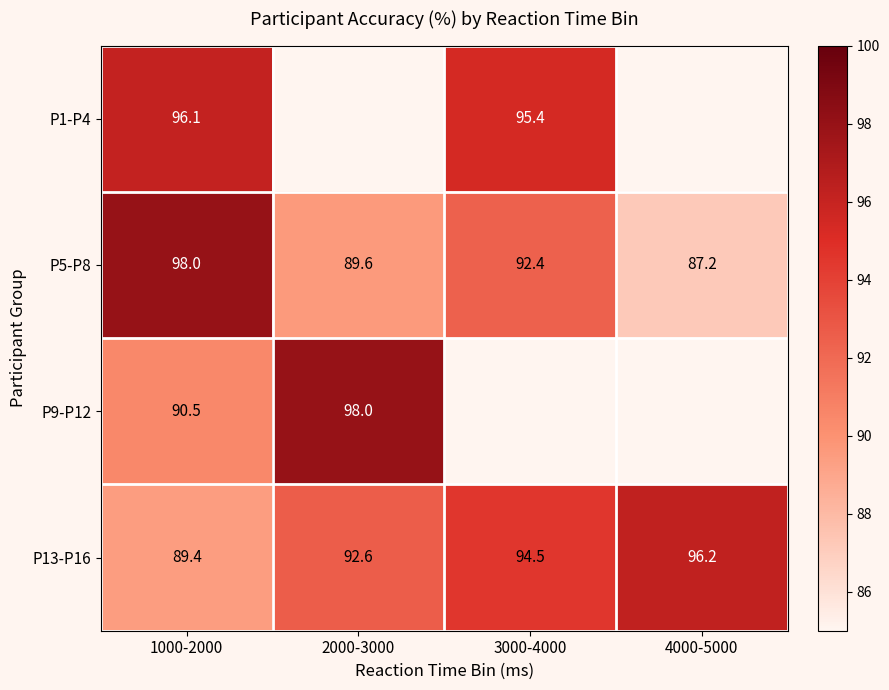

Is the value of P1-P4 at 1000-2000 greater than the value of P13-P16 at 4000-5000?

No